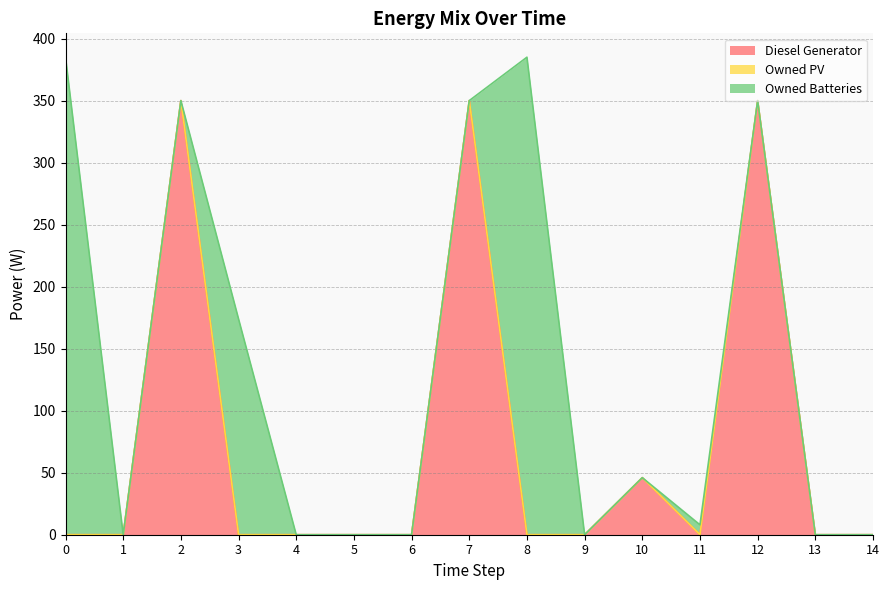

Does the chart display data point markers on the line(s)?

No